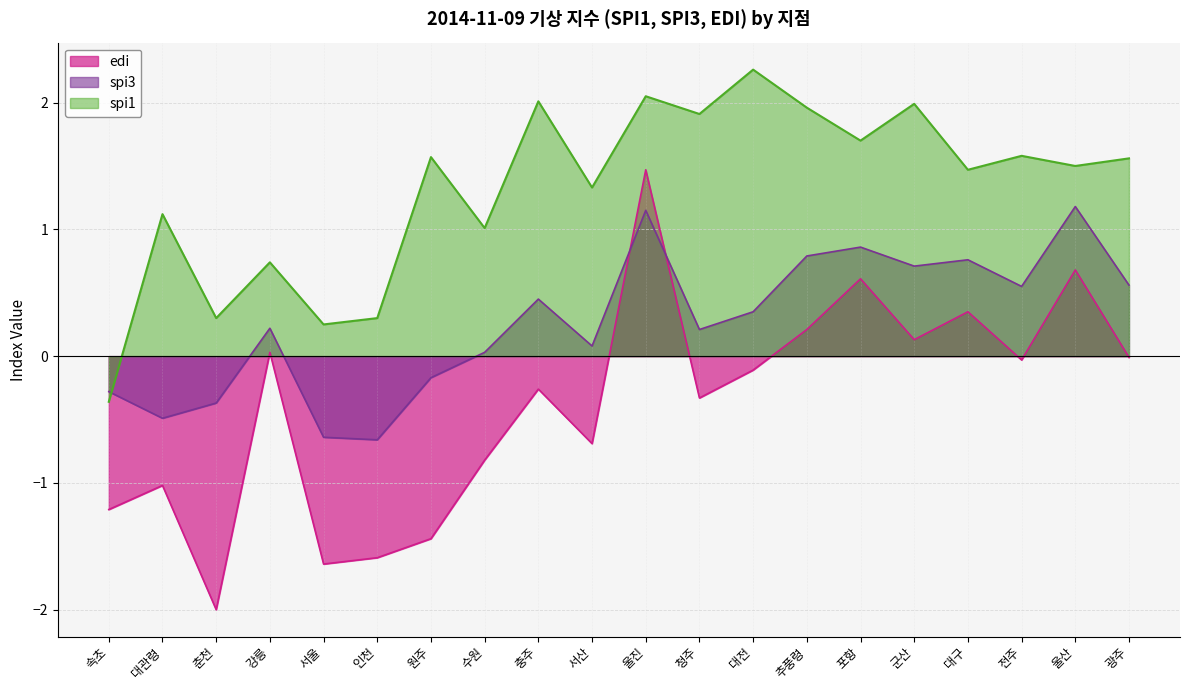

True or false: edi has more than 0 points higher than both neighbors.

True